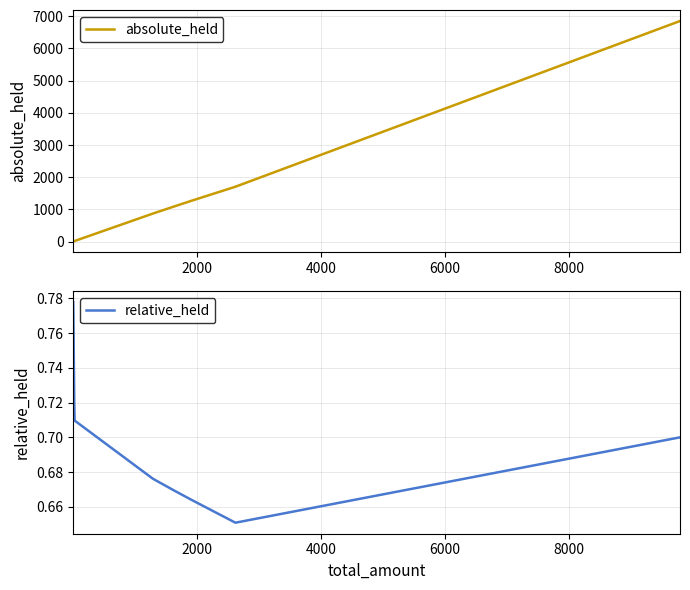

Rank the series by their average value, from highest to lowest.

absolute_held, relative_held